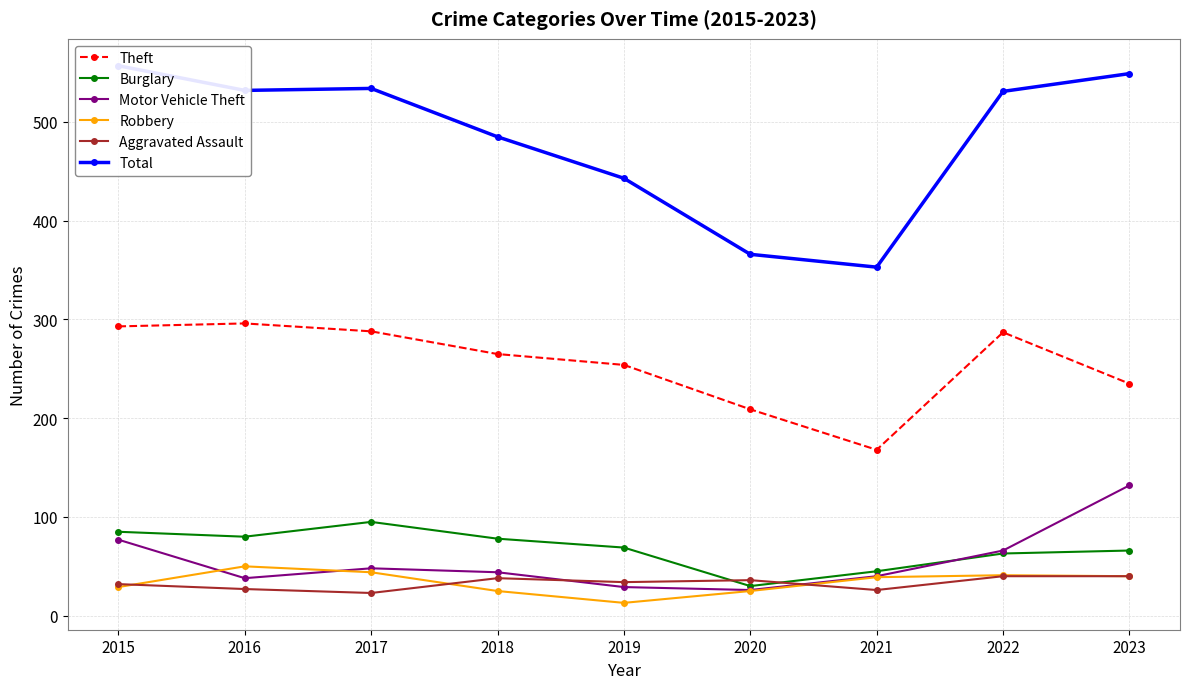

Is it true that Burglary equals 63 at 2022?

True